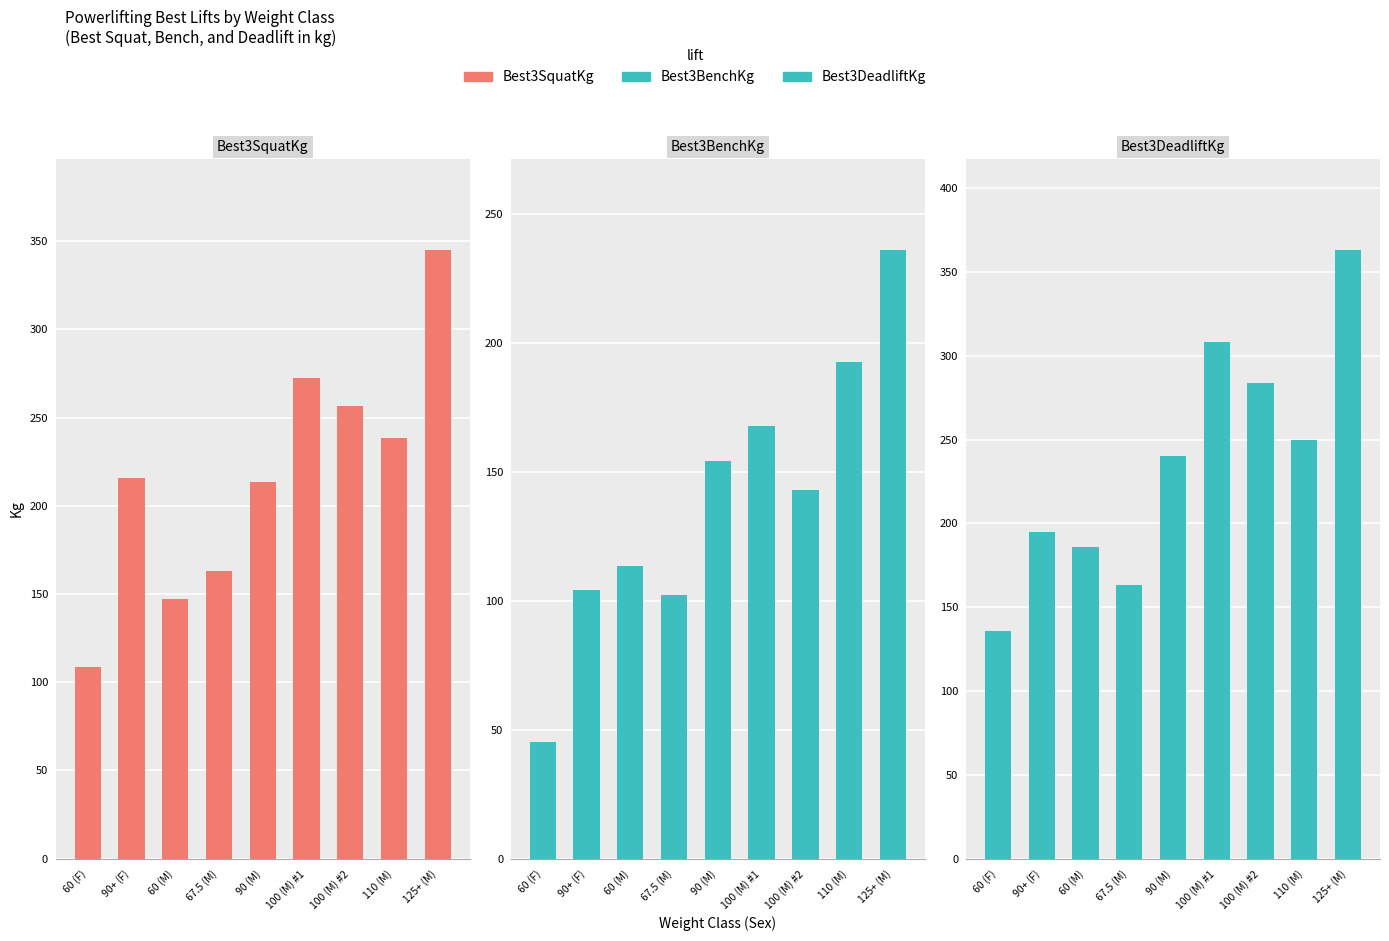

Does the chart contain stacked bars?

No